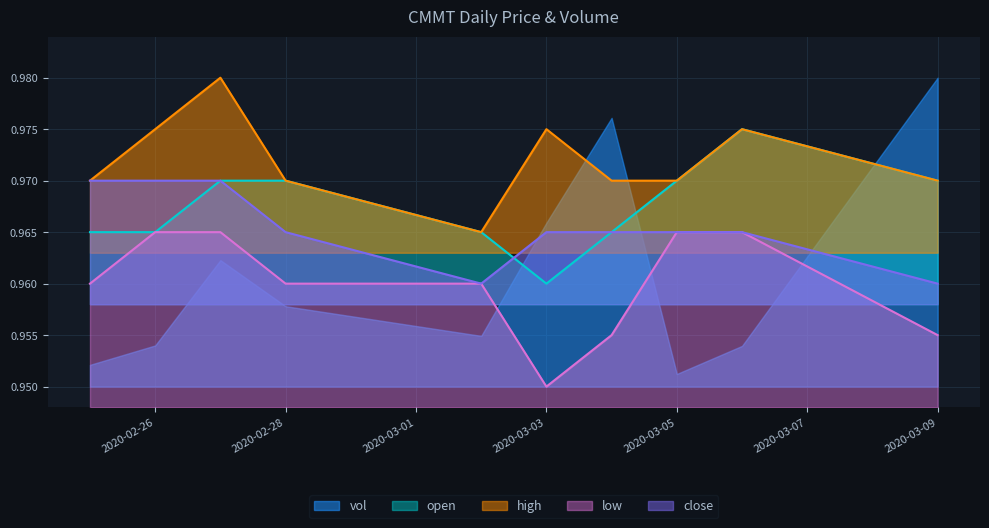

Is it true that open equals 1.5 at 2020-02-28?

False